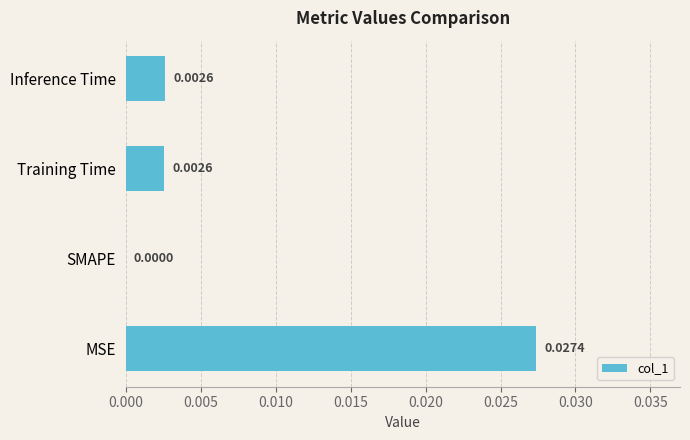

Where is the data nearest to the value 0?

SMAPE